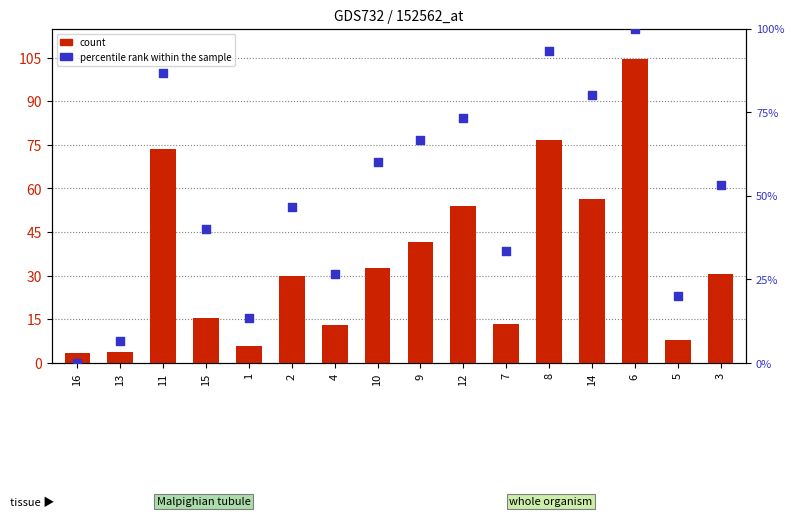

Which series has the largest Y range (max minus min)?

count